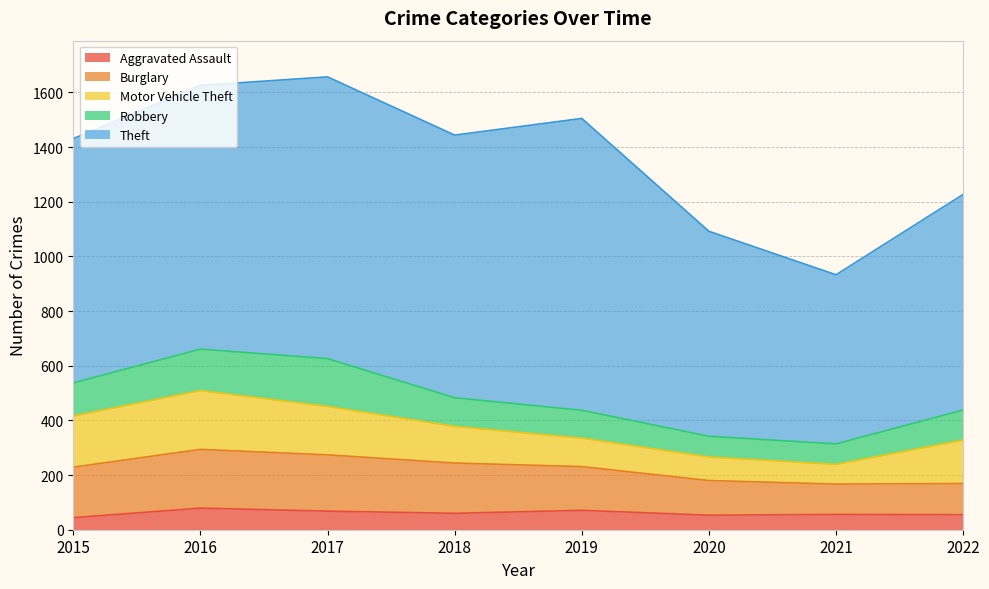

At 2018, list the series in order from largest to smallest.

Theft, Burglary, Motor Vehicle Theft, Robbery, Aggravated Assault